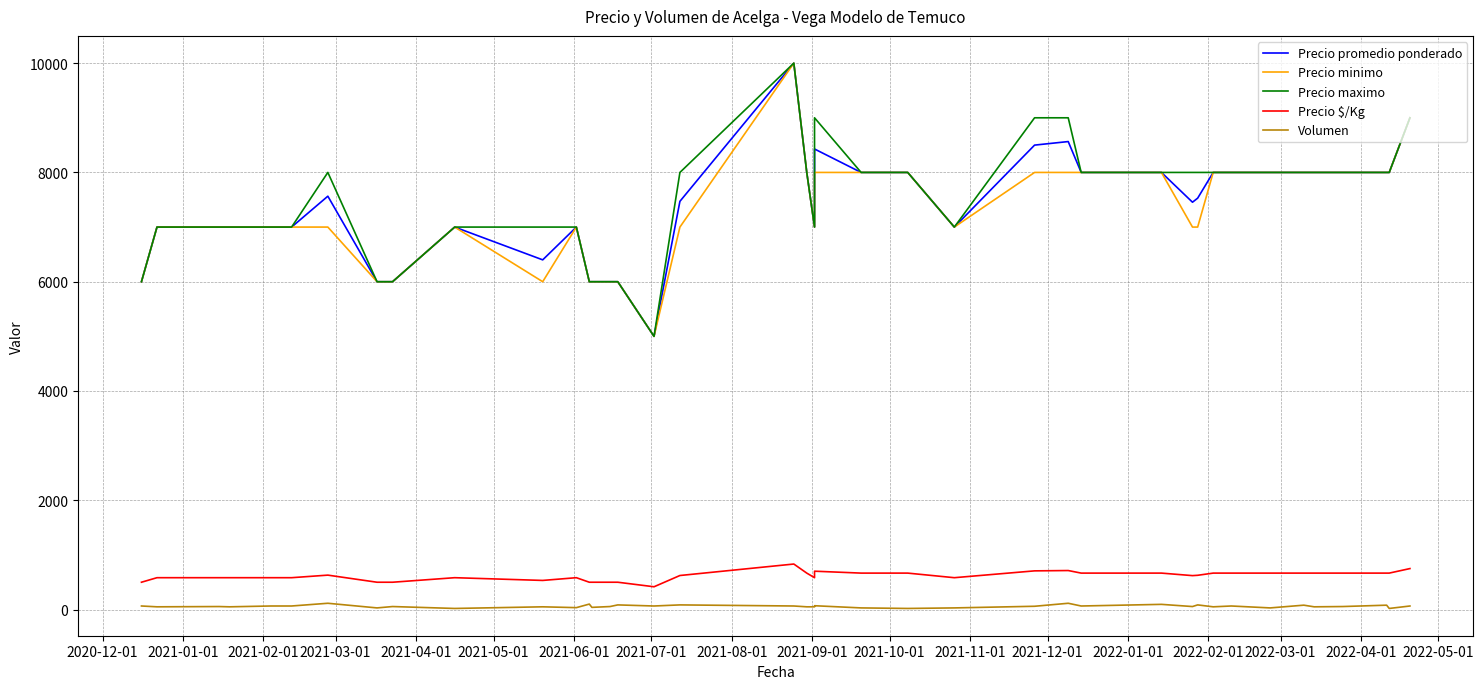

What is the greatest value displayed?

10000